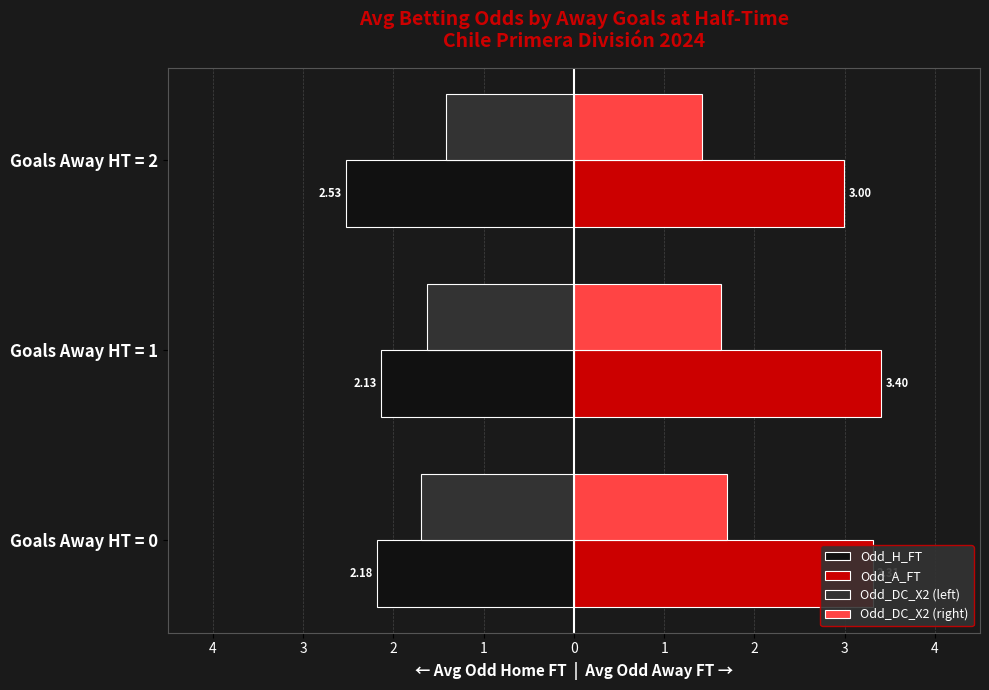

What are all the series names shown in the legend?

Odd_H_FT, Odd_A_FT, Odd_DC_X2 (left), Odd_DC_X2 (right)